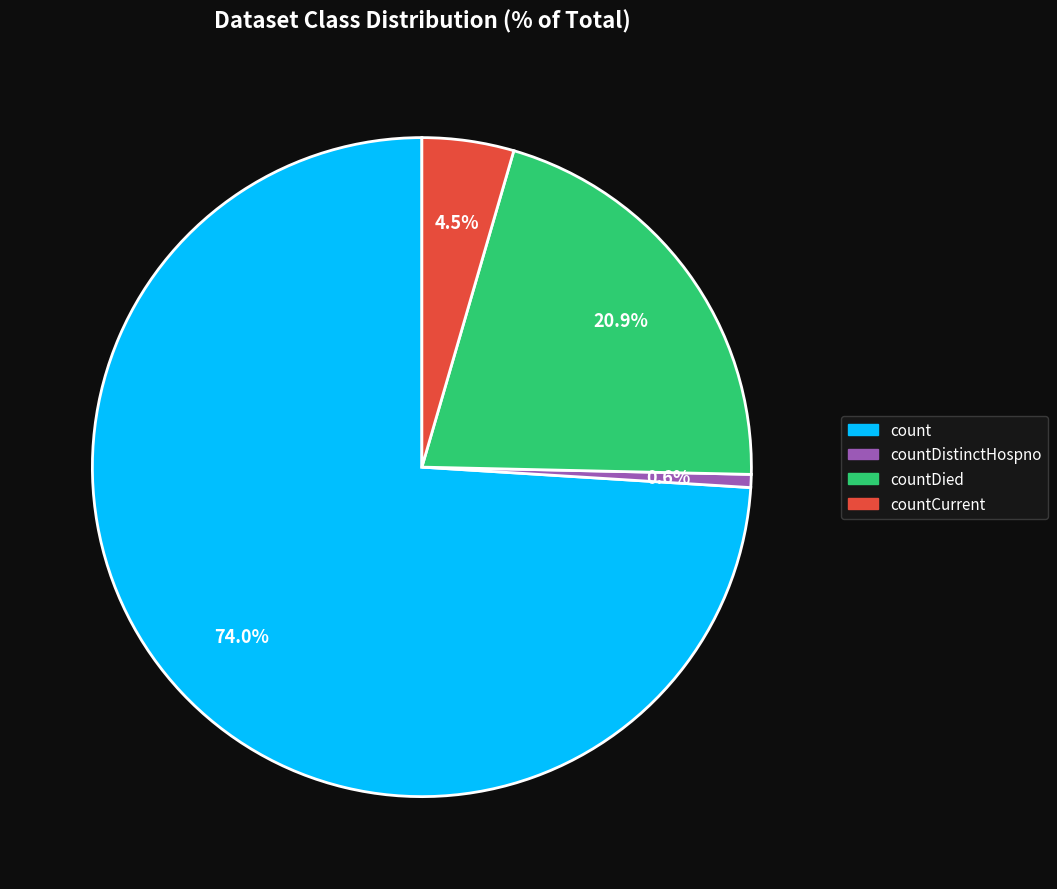

Does any single category account for the majority?

Yes